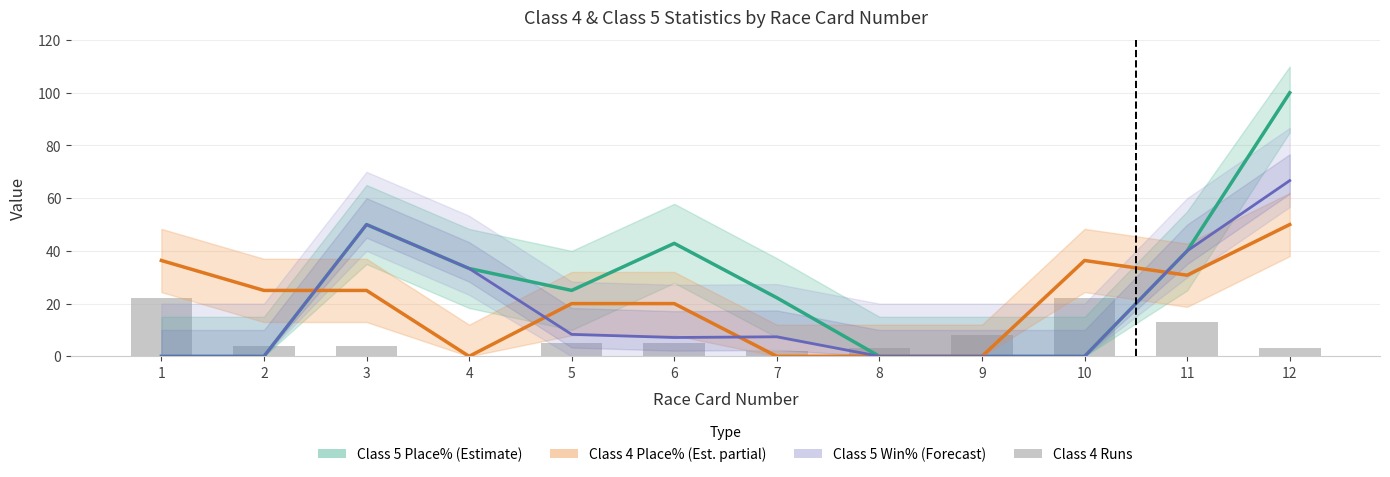

The value at 9 is 2. True or false?

False